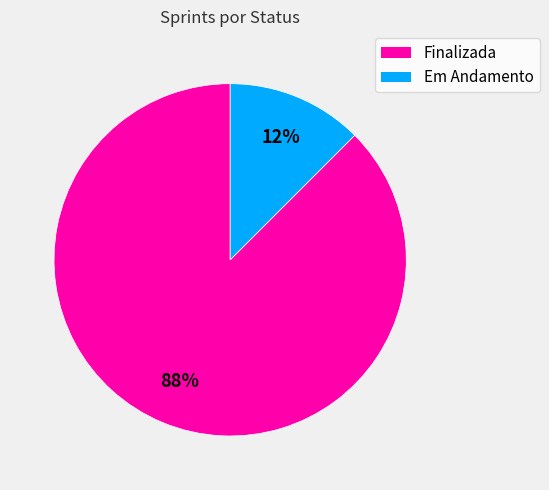

To the nearest percent, what is the combined percentage of Em Andamento and Finalizada?

100%